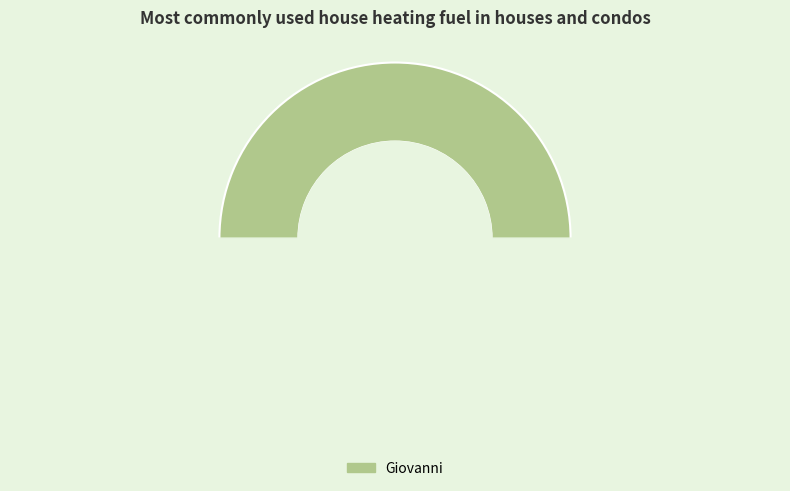

Is it true that Giovanni is 92% of the pie?

False